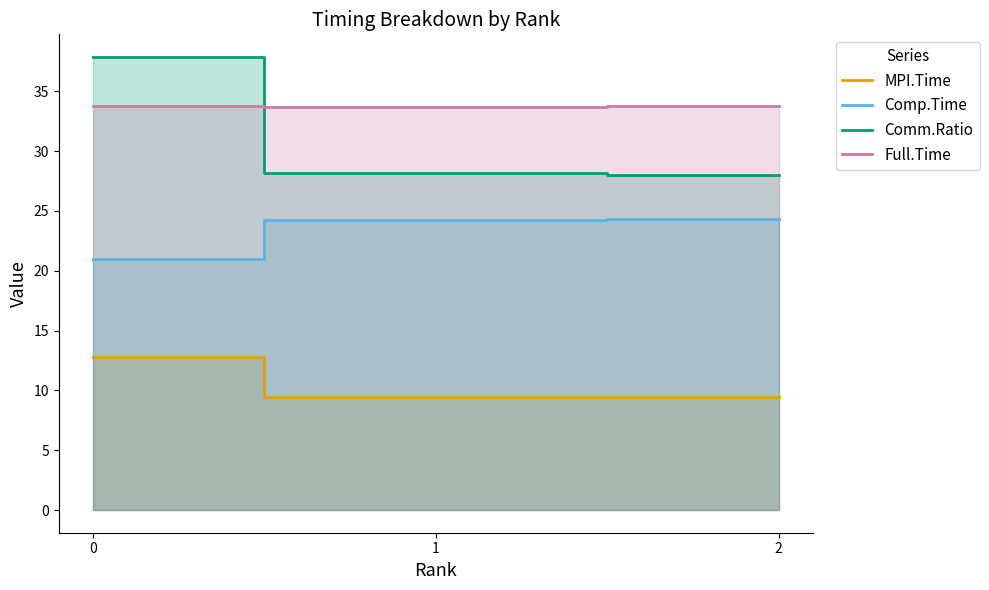

Does the chart have visible grid lines?

No